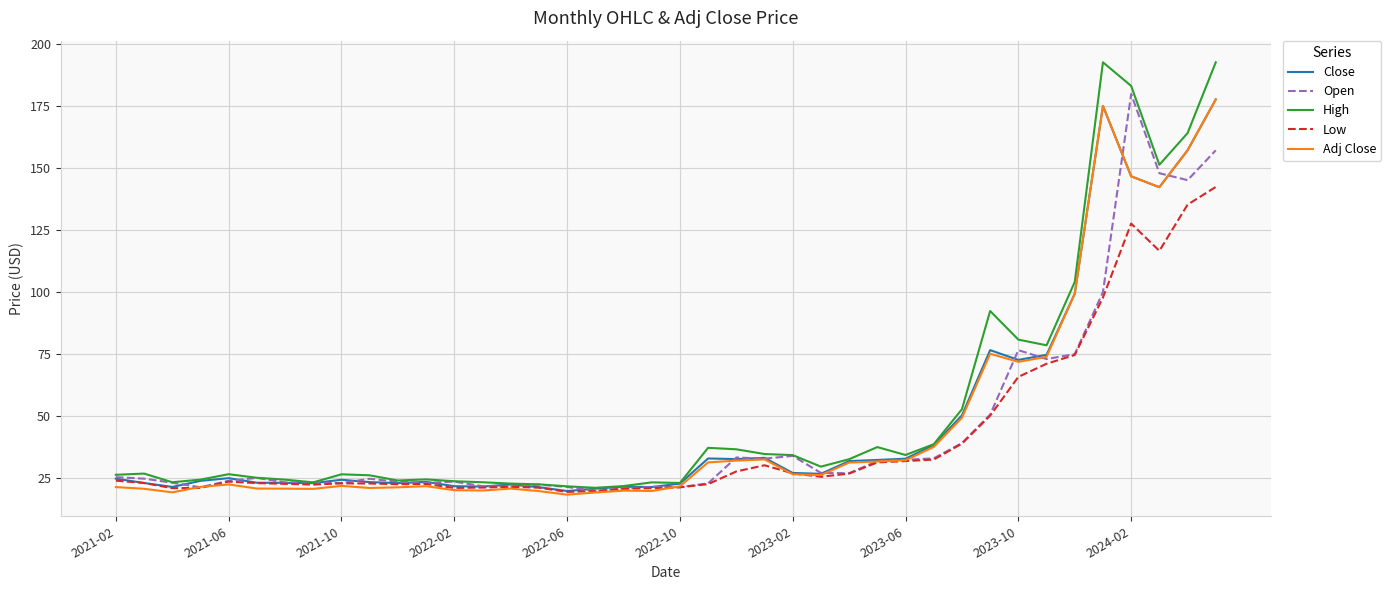

What is the maximum value for Open?

180.0